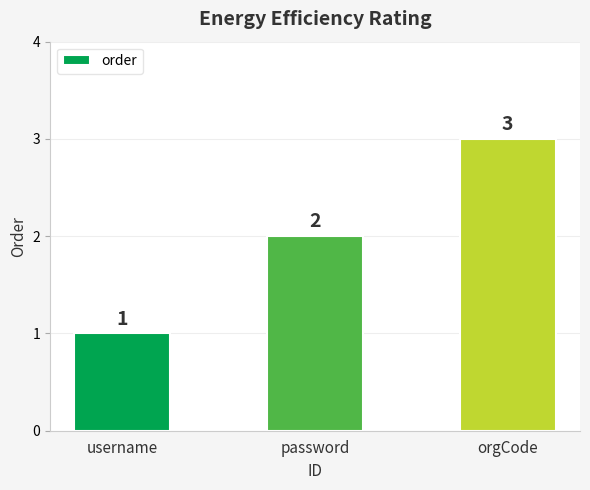

The chart shows a value of 2 at orgCode. True or false?

False